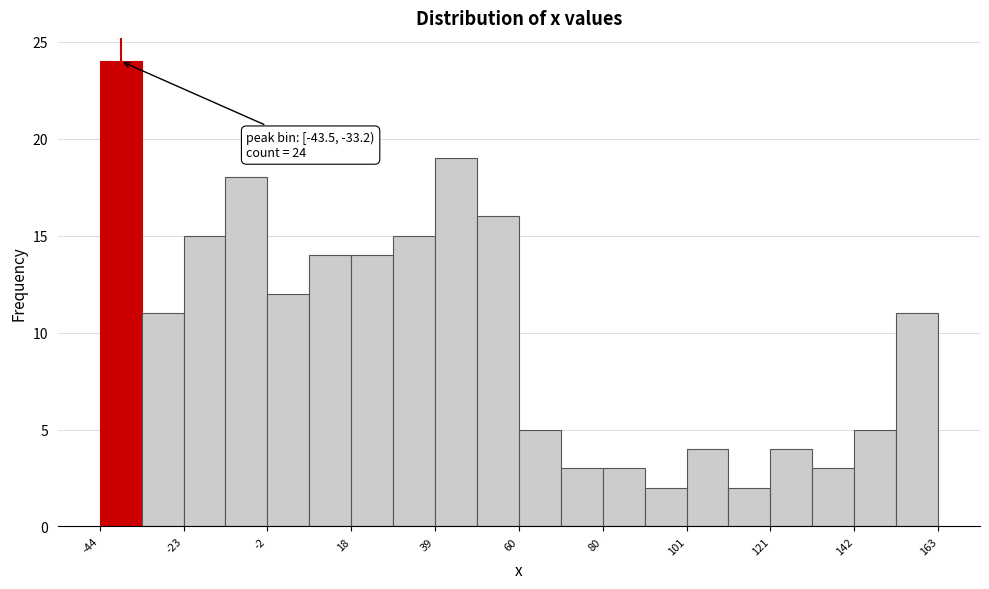

Around what value on the x-axis is the tallest bar? Give the approximate position of its centre, as read against the axis.

-40